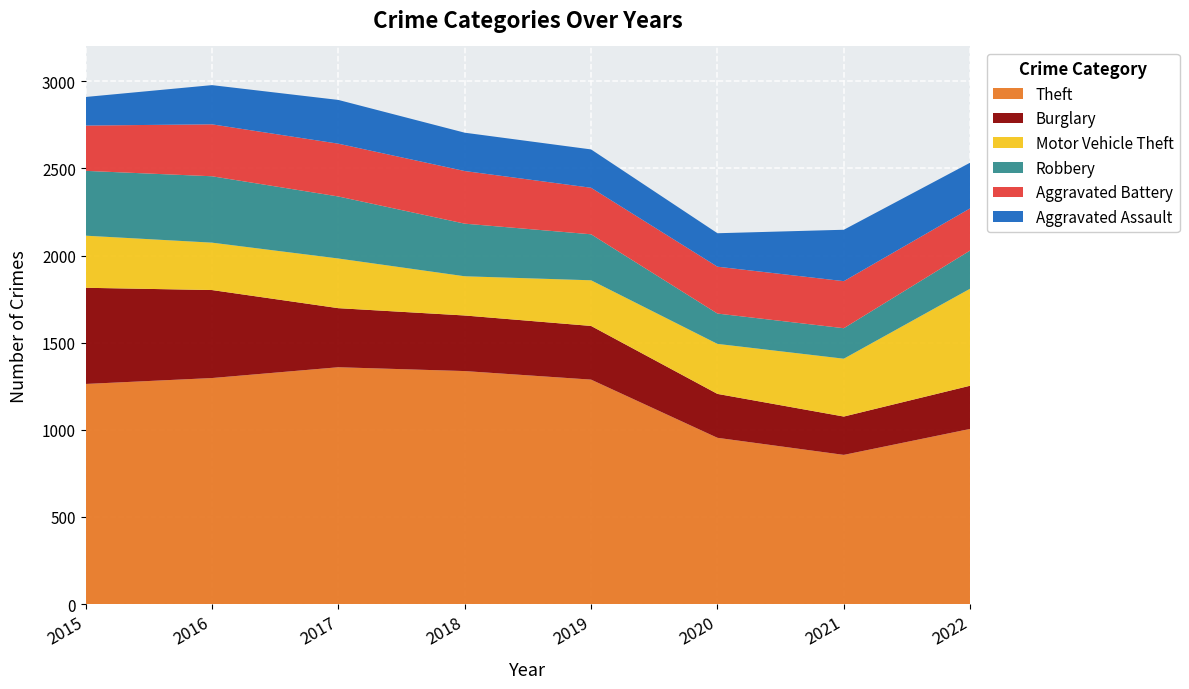

Reading left to right, transcribe all the data shown in this chart.

Theft: 2015=1263	2016=1297	2017=1359	2018=1337	2019=1288	2020=954	2021=856	2022=1005
Burglary: 2015=552	2016=505	2017=339	2018=319	2019=308	2020=252	2021=220	2022=248
Motor Vehicle Theft: 2015=299	2016=272	2017=285	2018=225	2019=262	2020=287	2021=332	2022=557
Robbery: 2015=372	2016=381	2017=356	2018=302	2019=264	2020=174	2021=175	2022=219
Aggravated Battery: 2015=260	2016=298	2017=303	2018=302	2019=267	2020=269	2021=270	2022=242
Aggravated Assault: 2015=164	2016=225	2017=251	2018=220	2019=220	2020=192	2021=295	2022=262